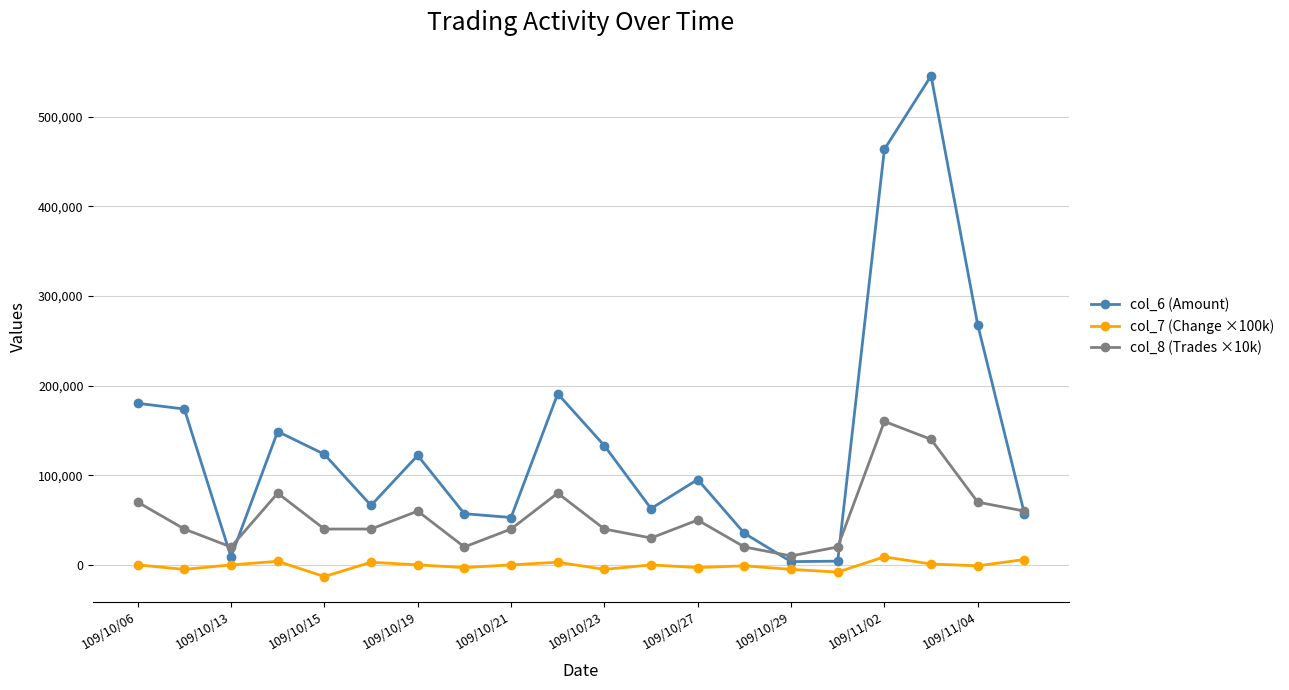

Does the chart have visible grid lines?

Yes